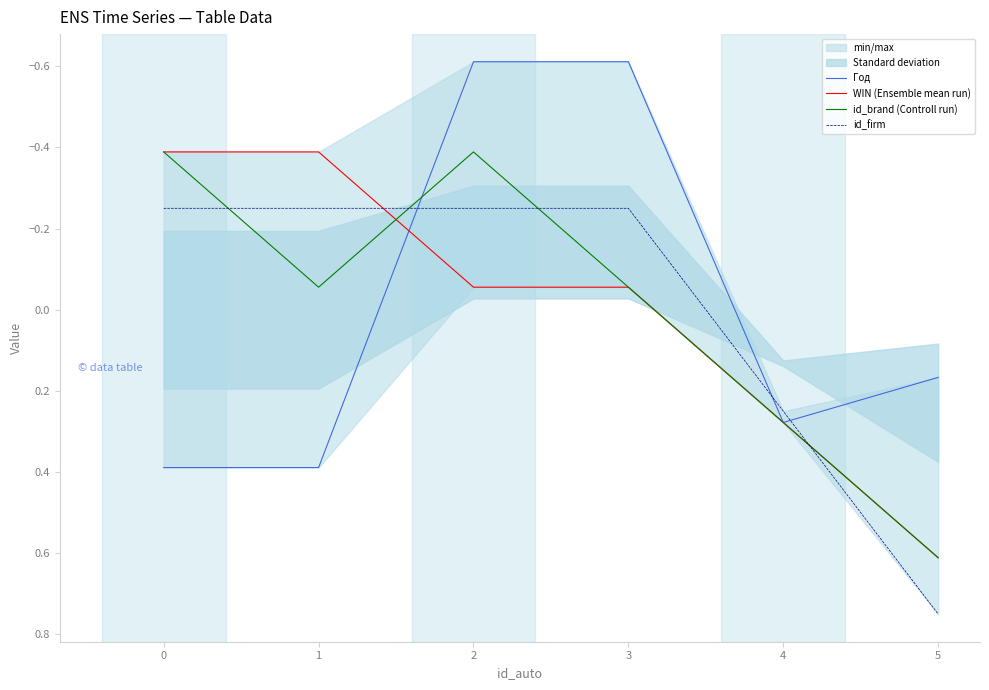

At which category does Год reach its first local peak?

4